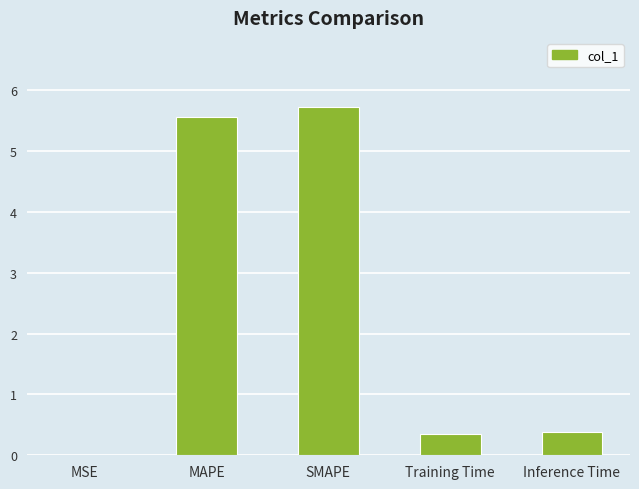

What is the sum of all values?

12.0